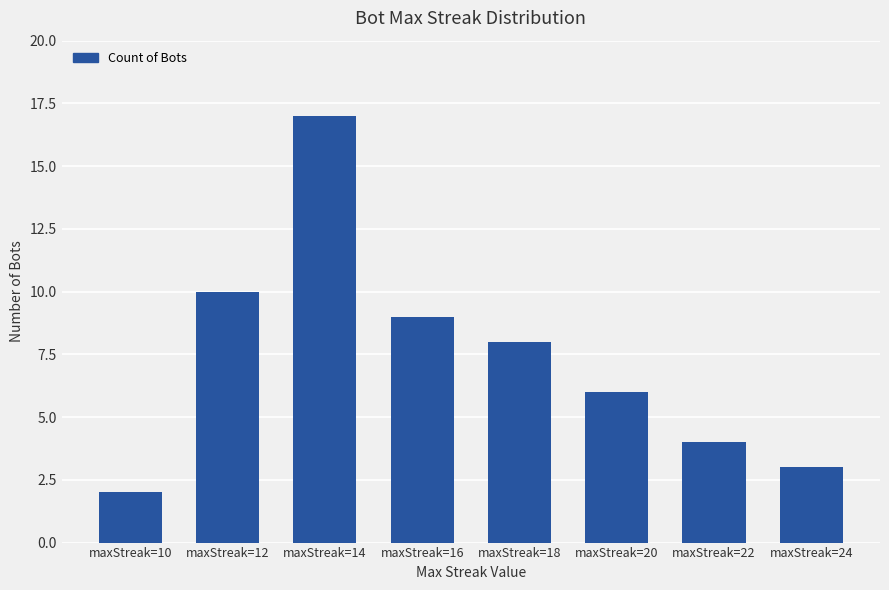

What is the value of the 6th bar from the left?

6